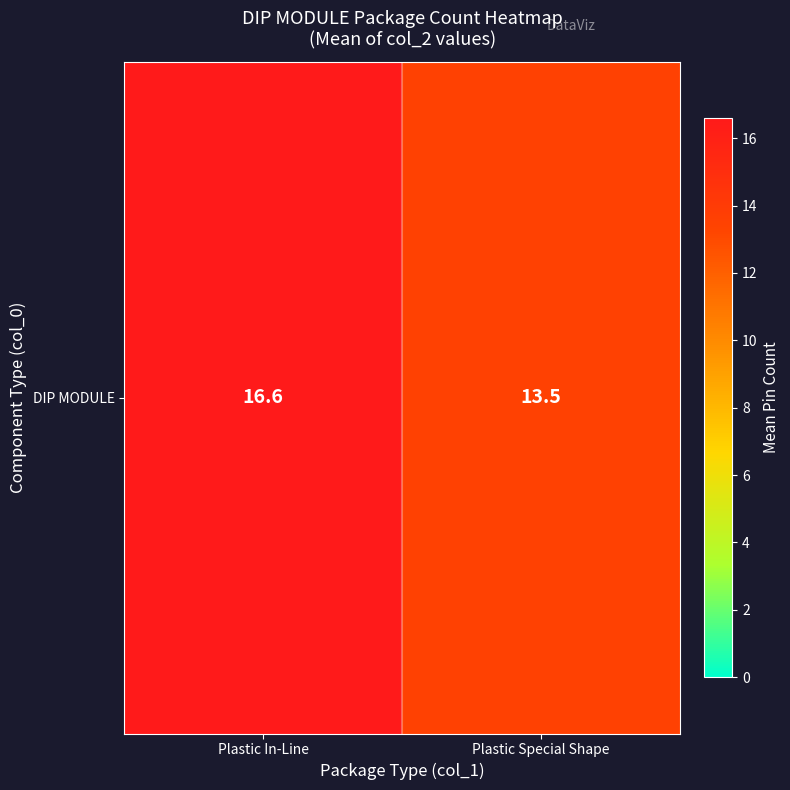

What is the sum of the values at Plastic Special Shape and Plastic In-Line?

30.1